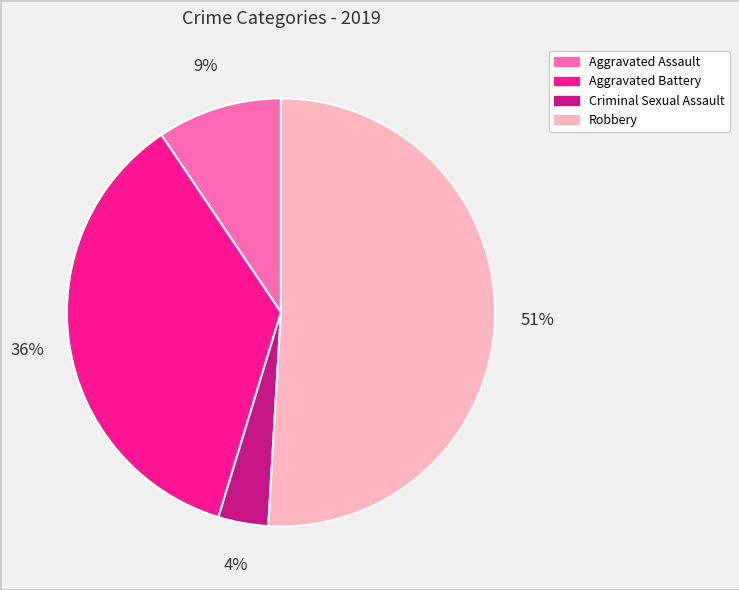

Rank the categories by value from lowest to highest.

Criminal Sexual Assault, Aggravated Assault, Aggravated Battery, Robbery